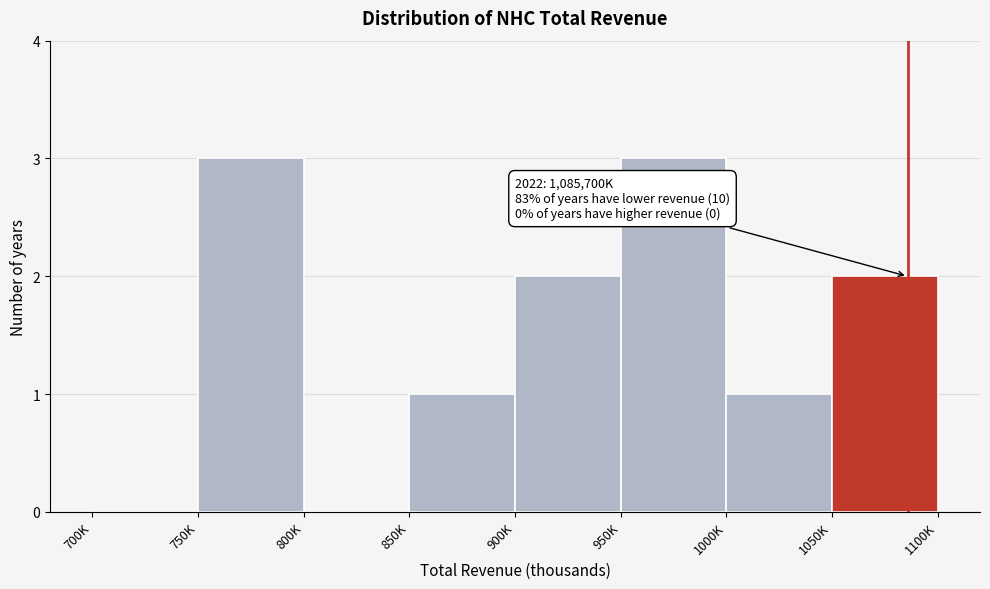

Reading left to right, what are all the values shown in this chart?

700K=0	750K=3	800K=0	850K=1	900K=2	950K=3	1000K=1	1050K=2